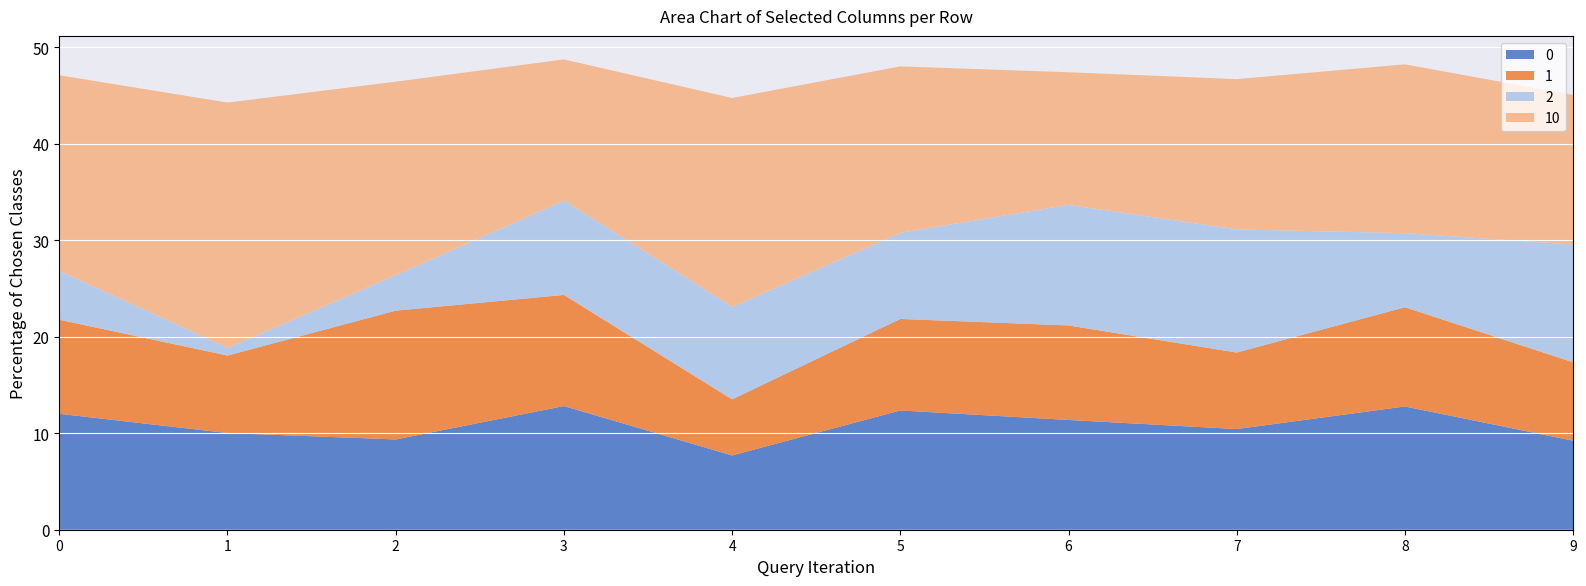

True or false: 0 has a value of 7.7 at 4.

True